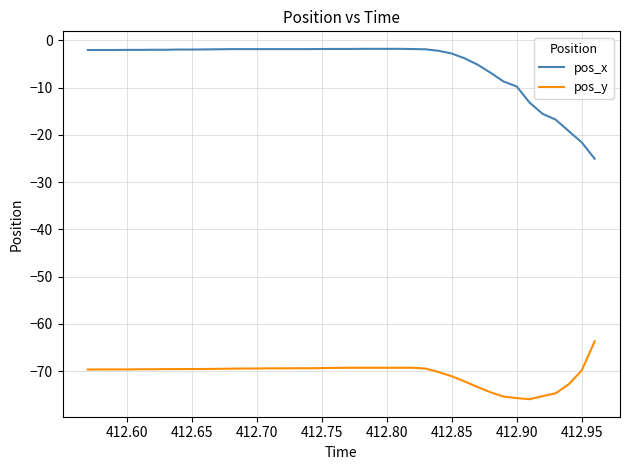

List the series in order of their overall mean, highest first.

pos_x, pos_y